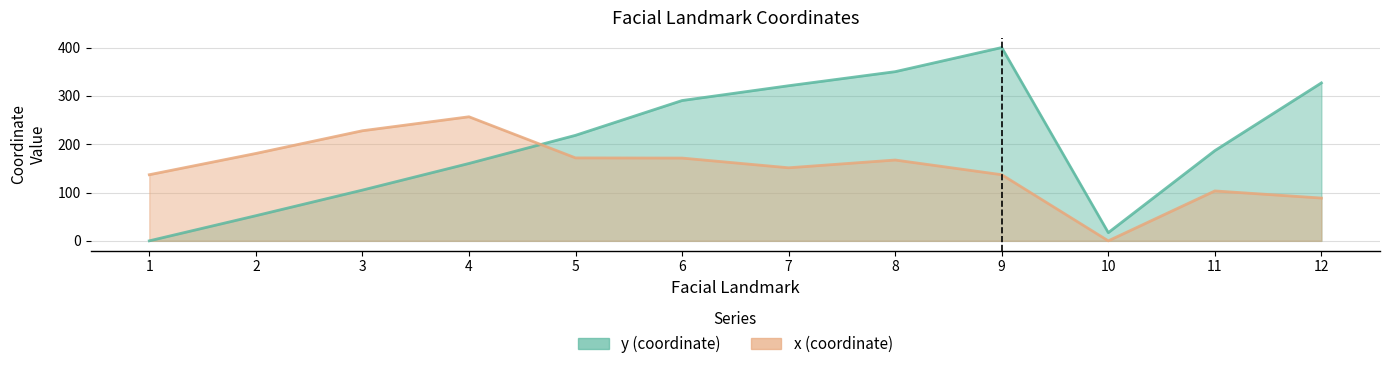

Which series has the largest range (max minus min)?

y